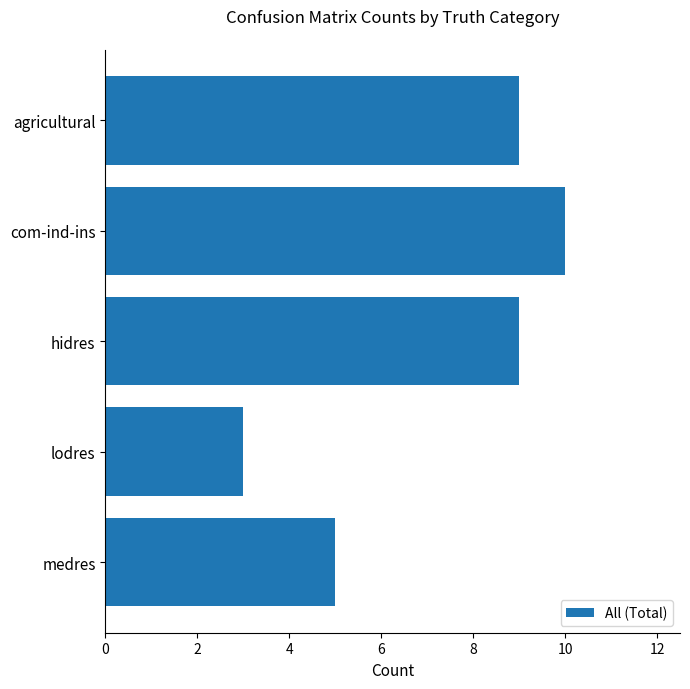

What is the difference between the maximum and minimum values?

7